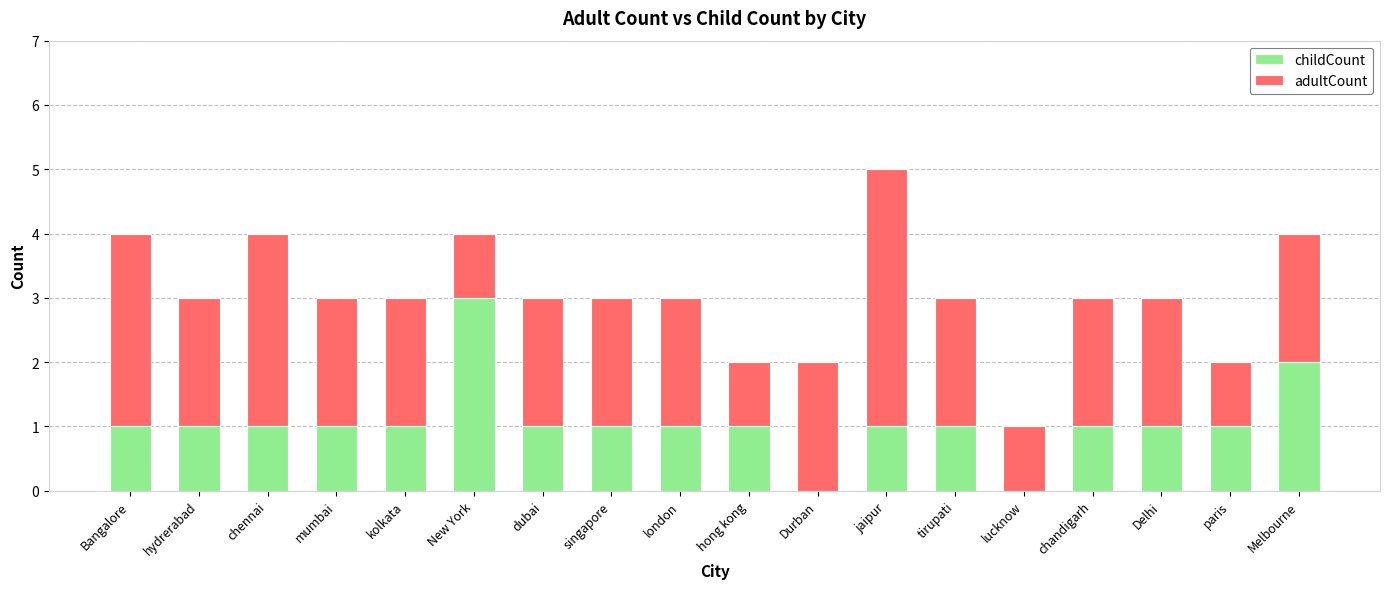

True or false: childCount has a value of 2 at tirupati.

False